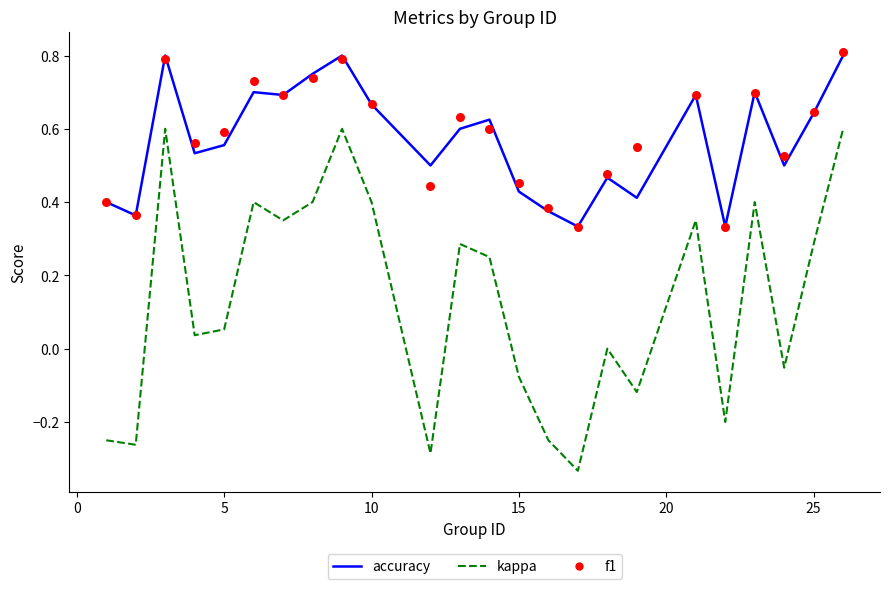

Which series reaches the maximum Y coordinate?

f1